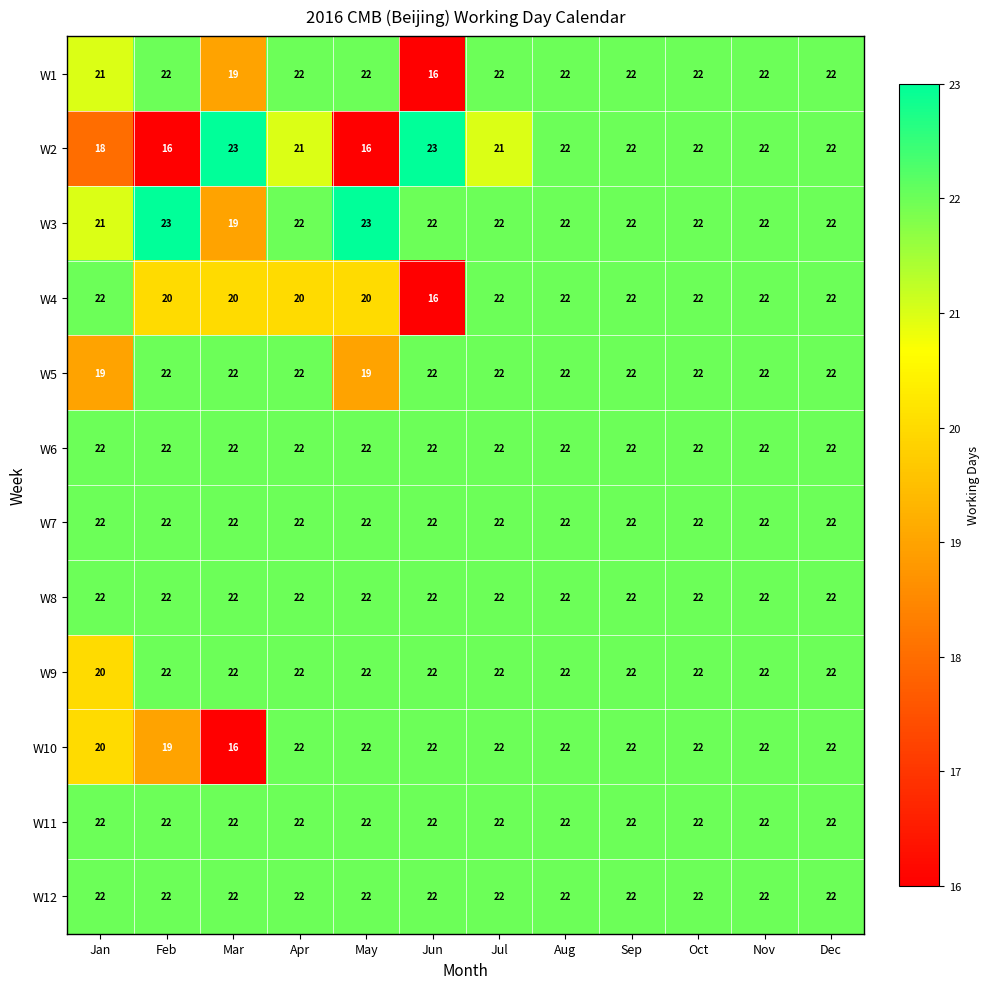

What is the difference between the maximum and minimum values in the W2 series?

7